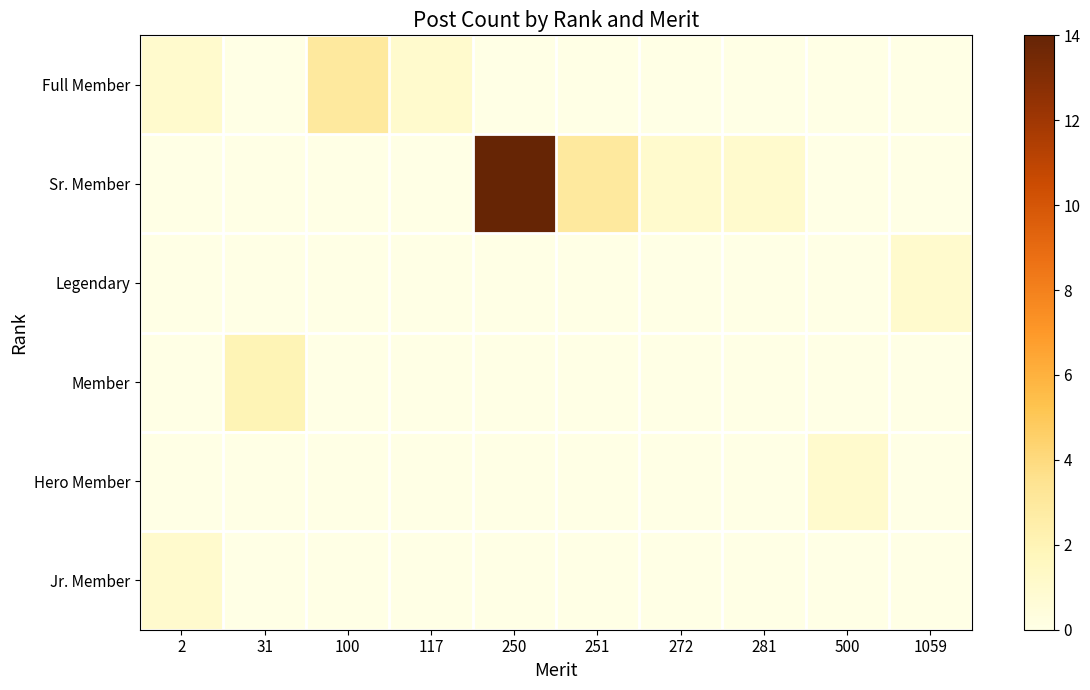

What is the sum of all Legendary values?

1